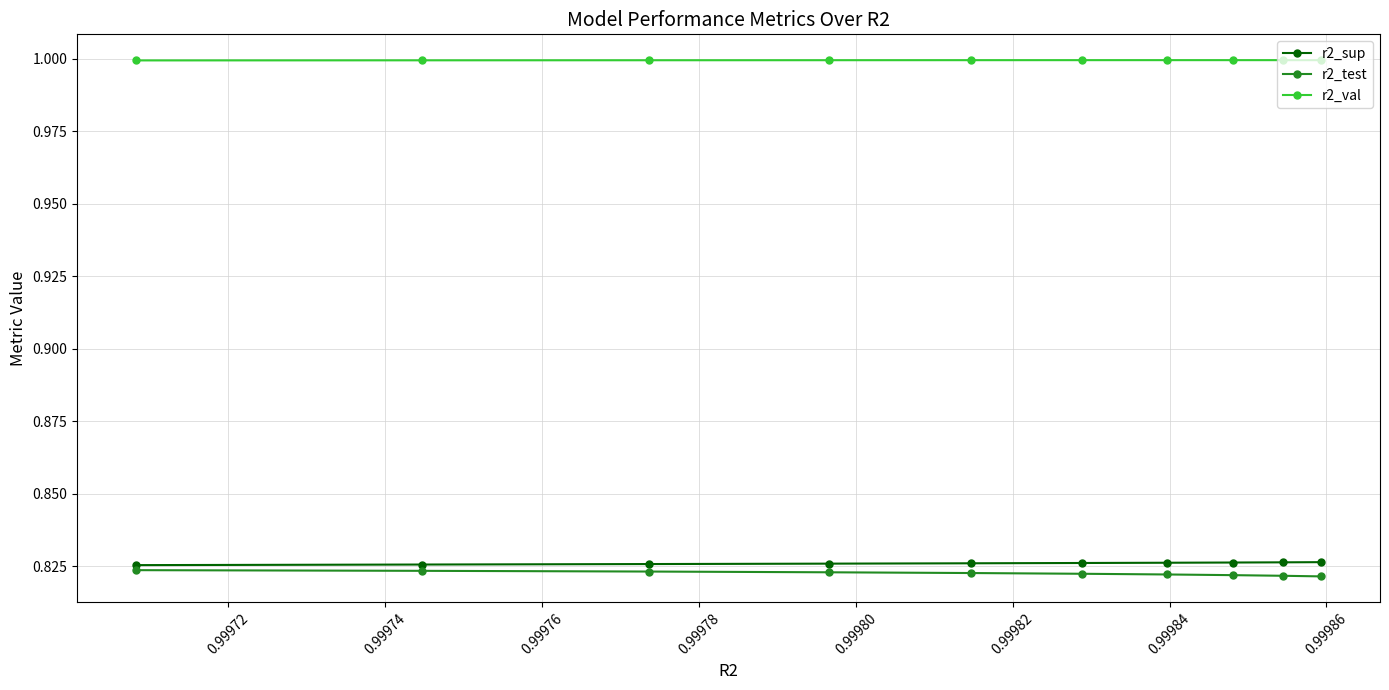

What is the value of the r2_sup point at the 9th from the left?

0.8